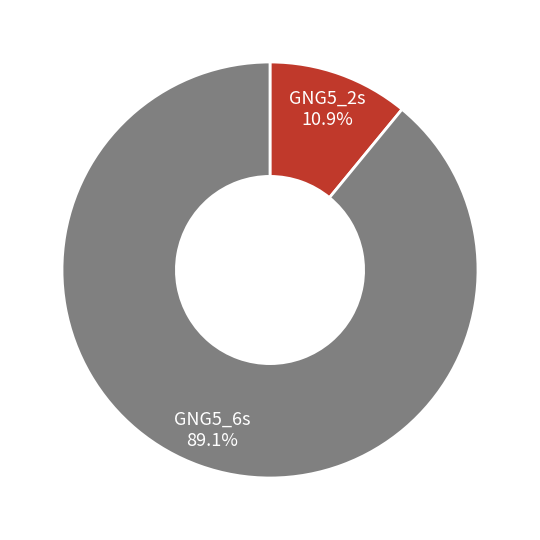

Is there a majority slice in this chart?

Yes